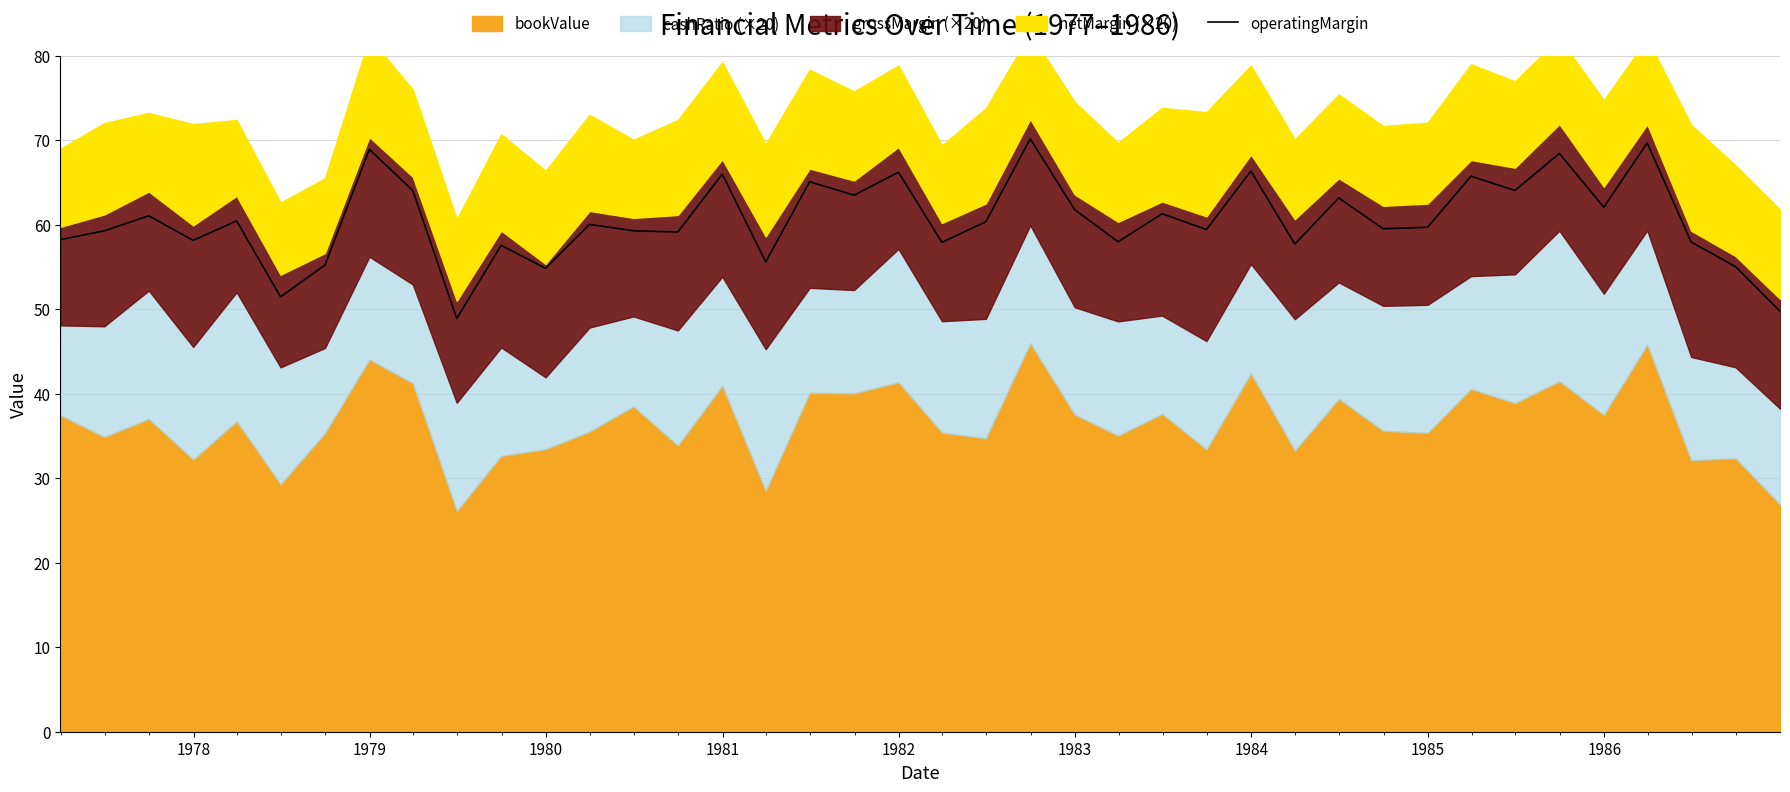

What is the maximum value for operatingMargin?

70.2